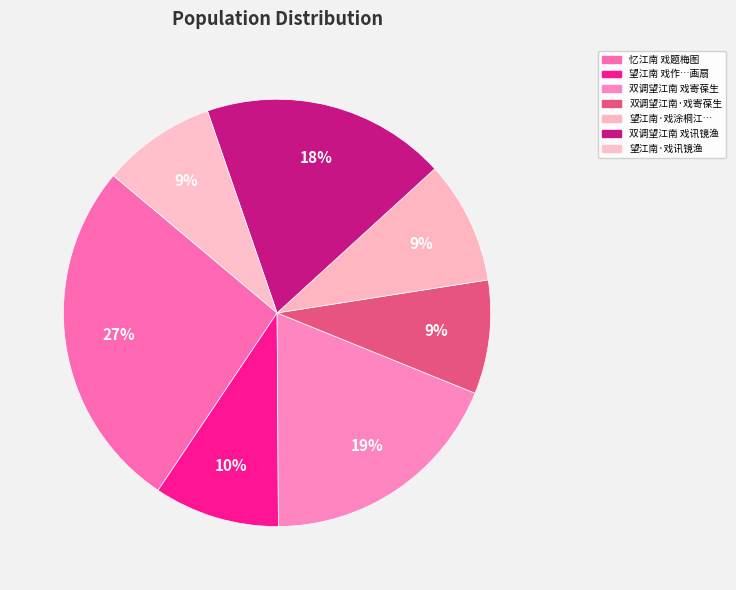

How many slices are in this pie chart?

7